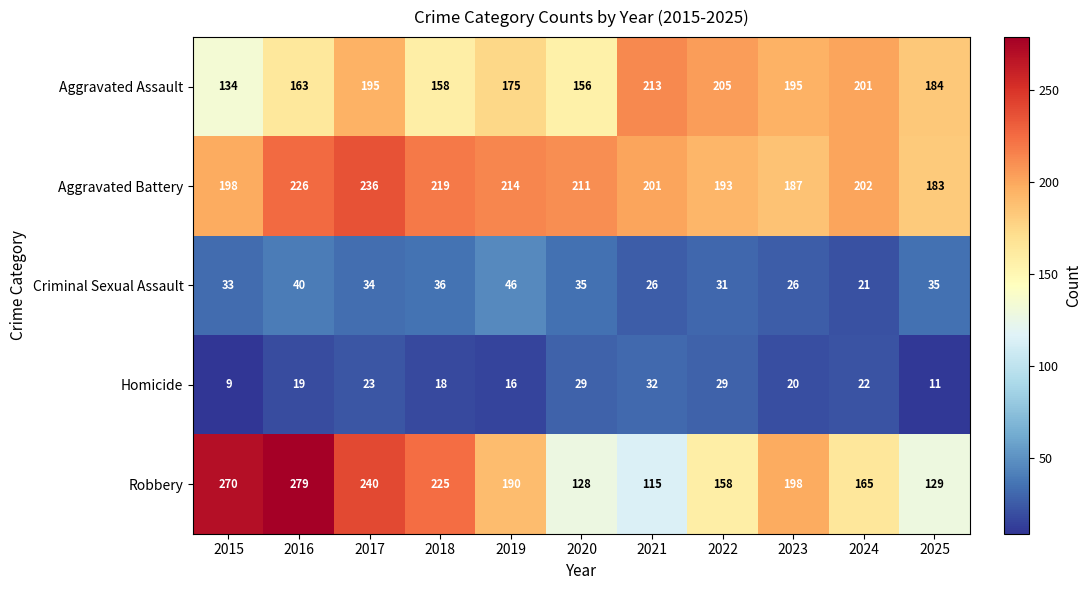

What is the minimum value shown in the chart?

9